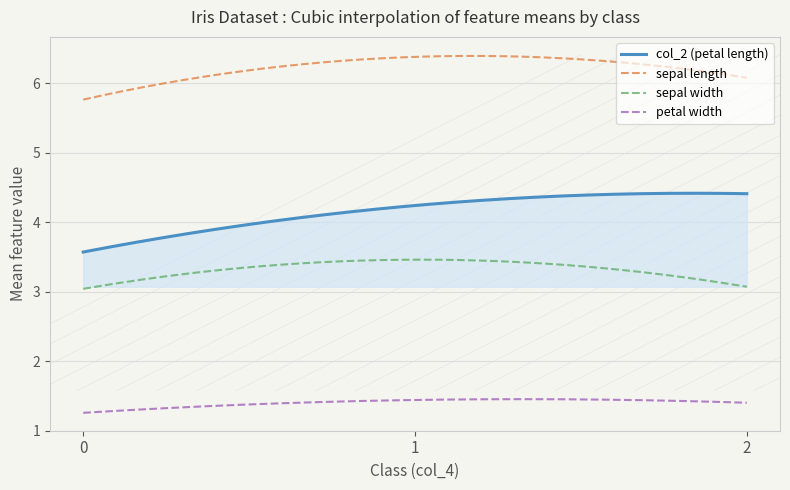

What is the sum of the col_0 values at 2 and 1?

13.6